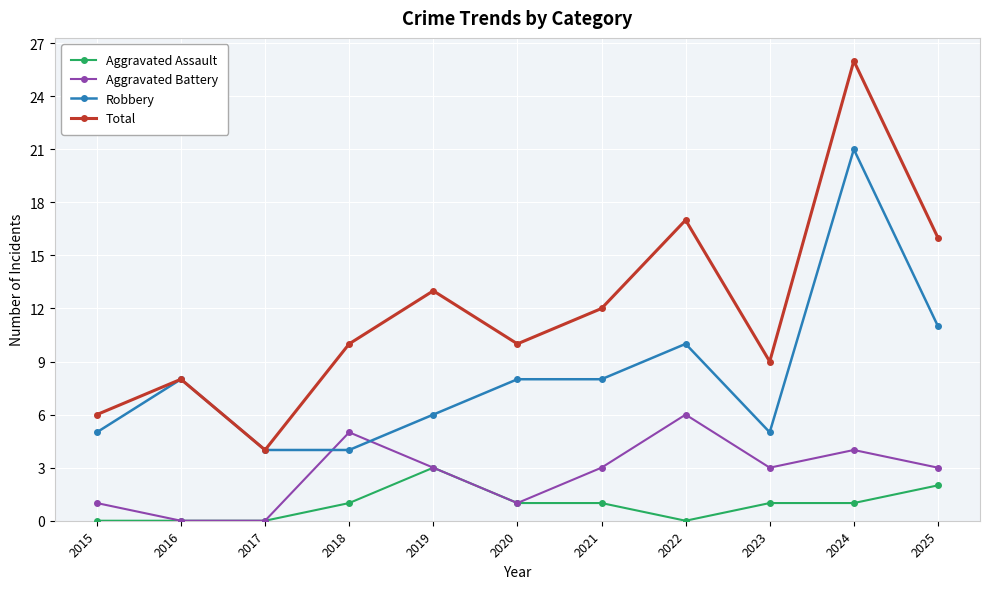

Is the value of Robbery at 2025 greater than the value of Aggravated Battery at 2022?

Yes